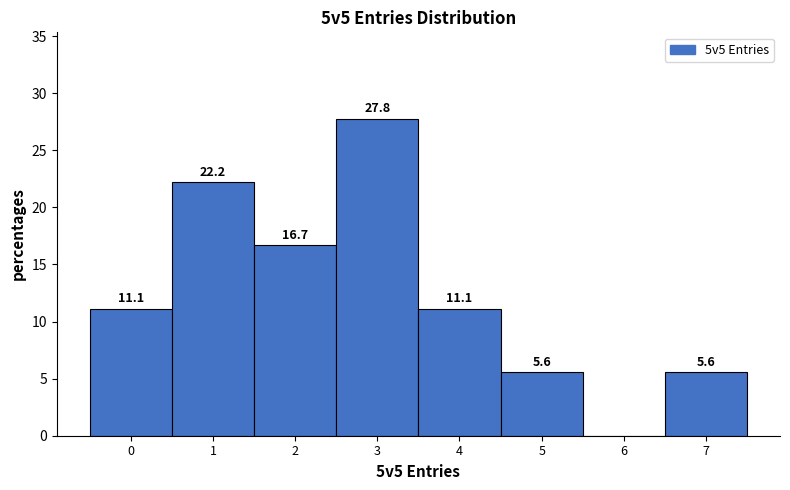

Reading left to right, extract all data points from this chart.

0=11.1	1=22.2	2=16.7	3=27.8	4=11.1	5=5.6	6=0.0	7=5.6